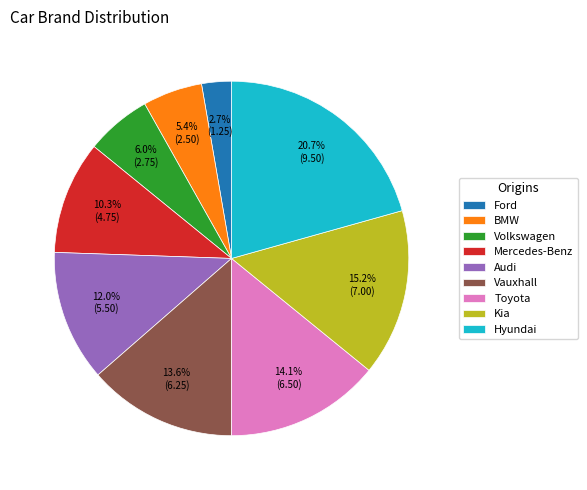

Between Mercedes-Benz and Toyota, which is larger?

Toyota